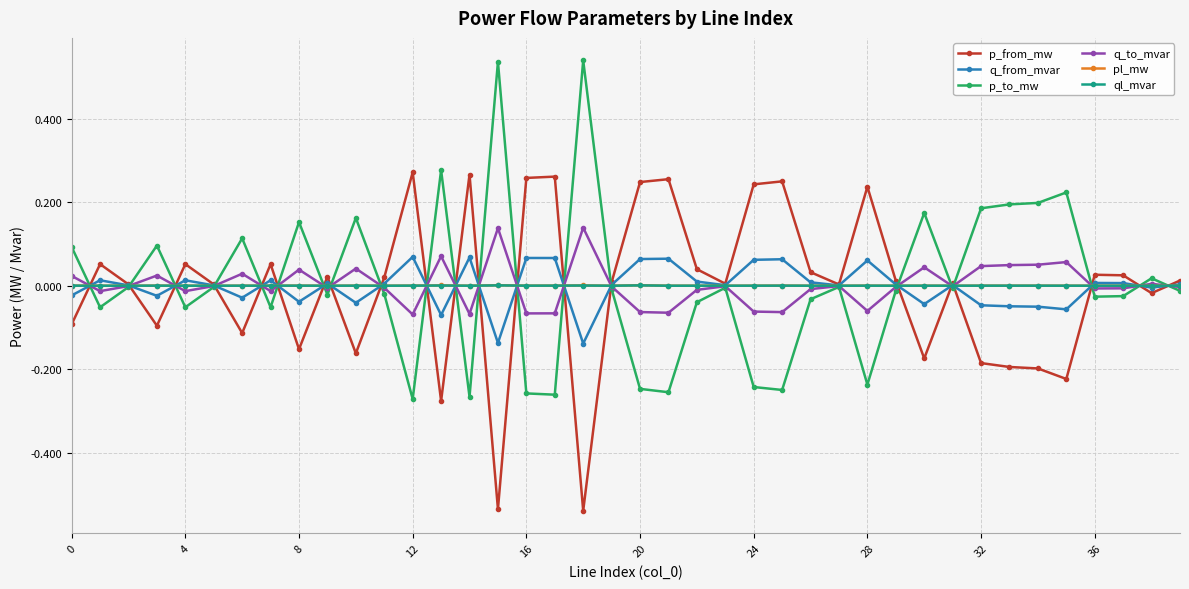

What is the minimum value shown in the chart?

-0.5